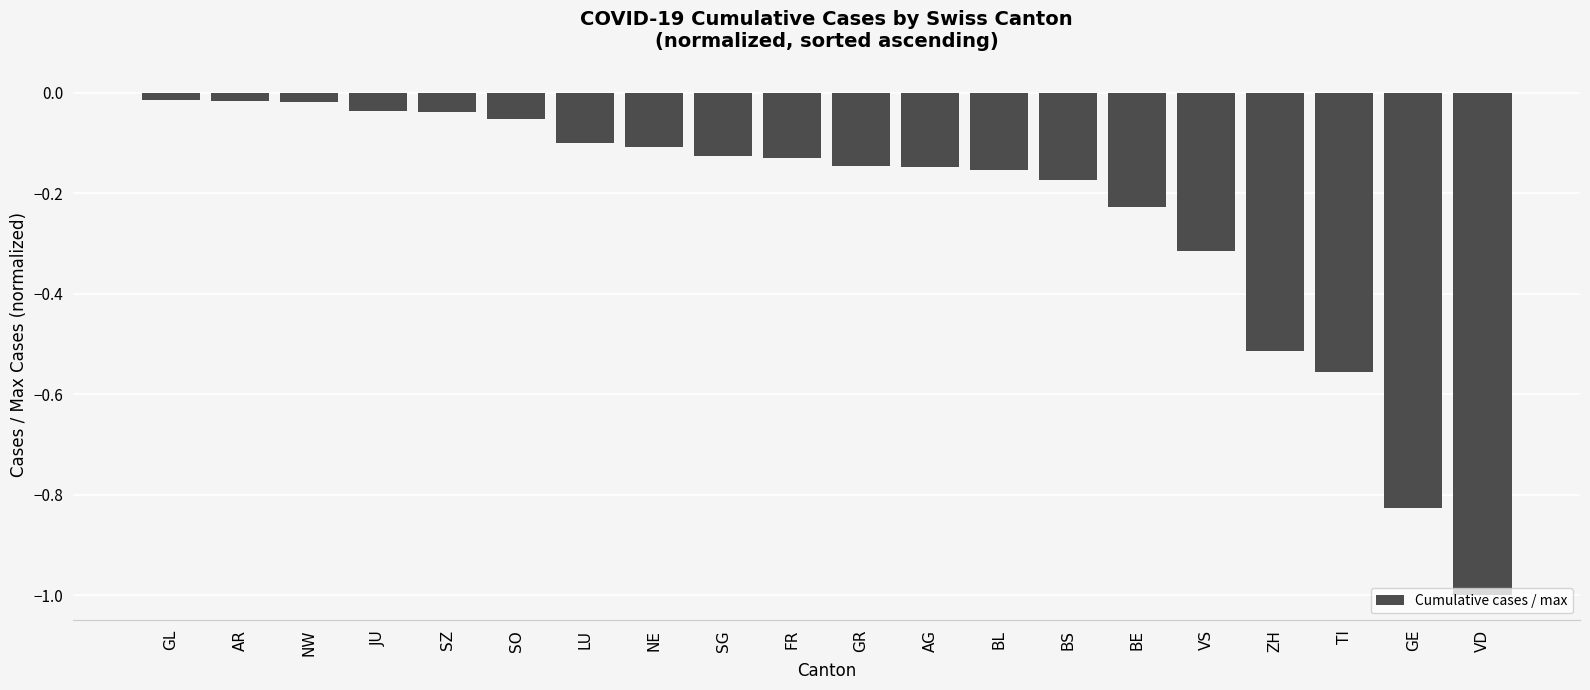

Which label corresponds to the smallest value in the chart?

VD